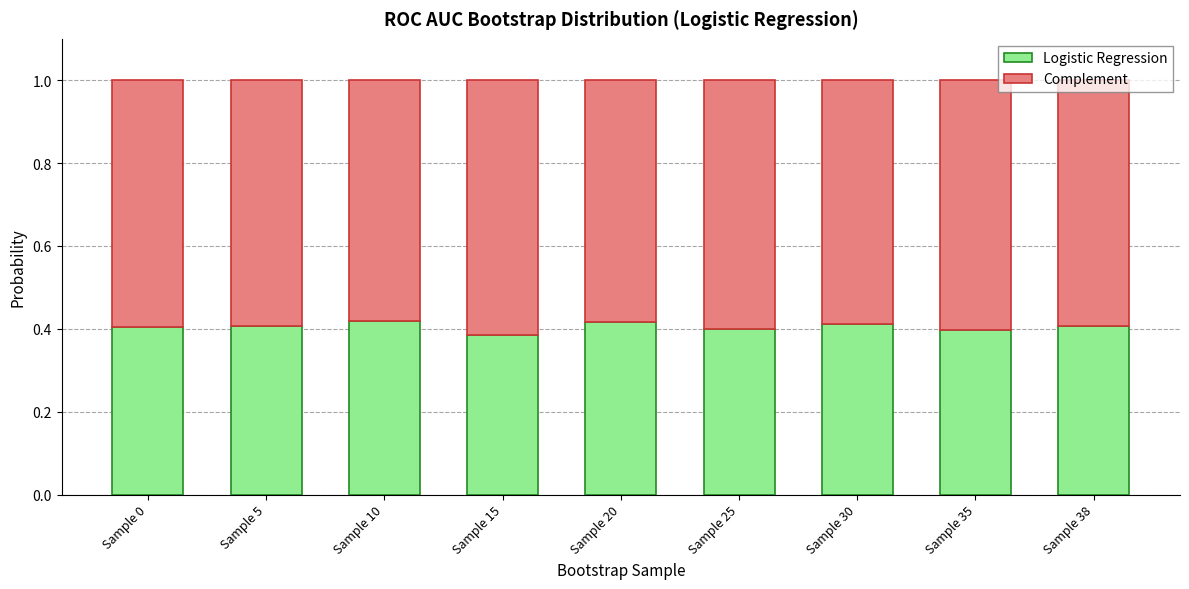

What is the total value across all series at Sample 0?

1.0